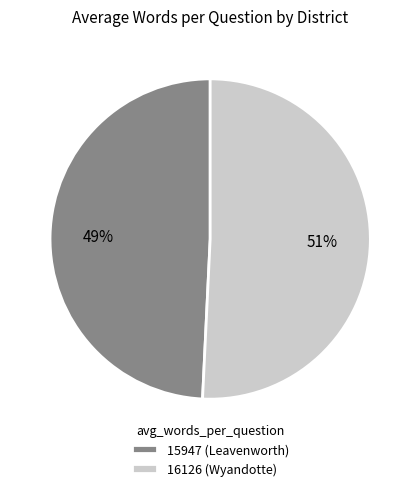

What percentage is the 16126 (Wyandotte) slice, to the nearest percent?

51%